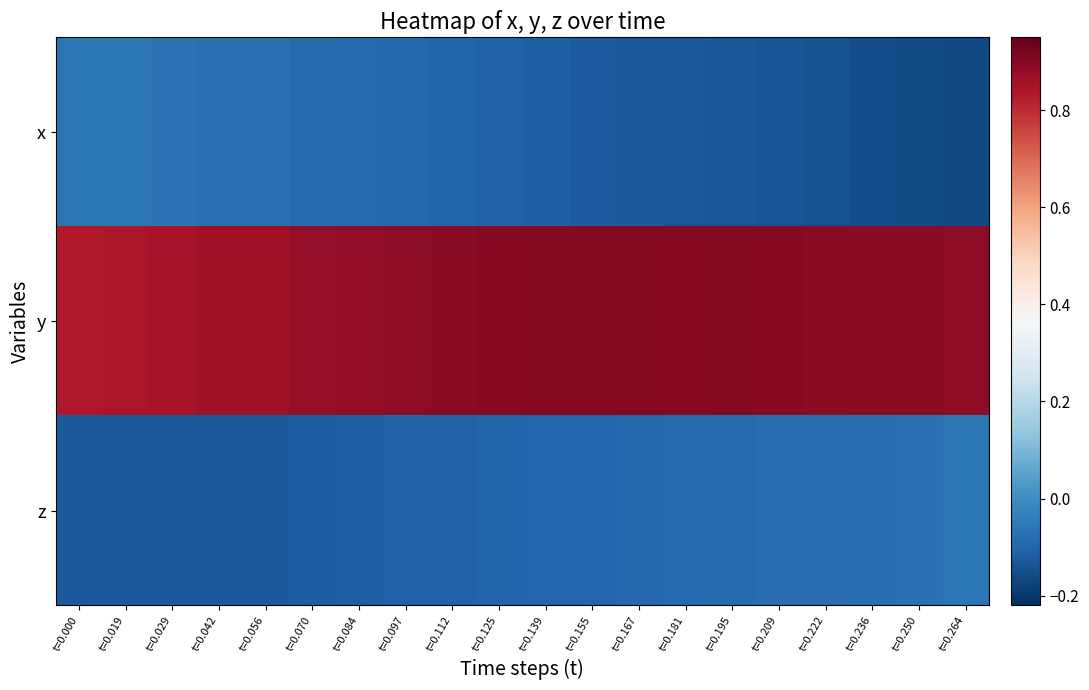

Which series has the largest total across all categories?

y